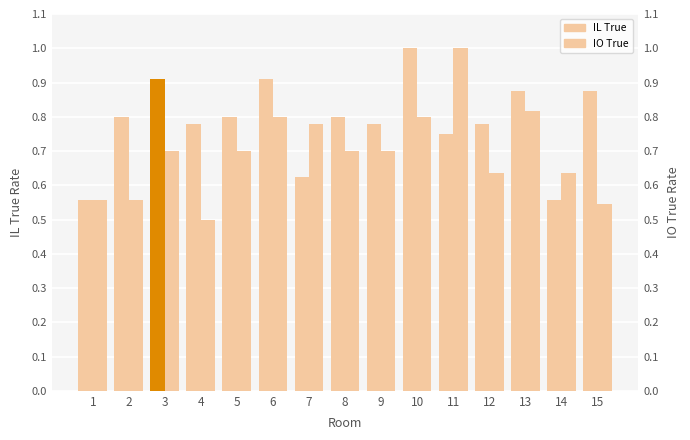

List the labels in order of IL True value, smallest first.

1, 14, 7, 11, 4, 9, 12, 2, 5, 8, 13, 15, 3, 6, 10